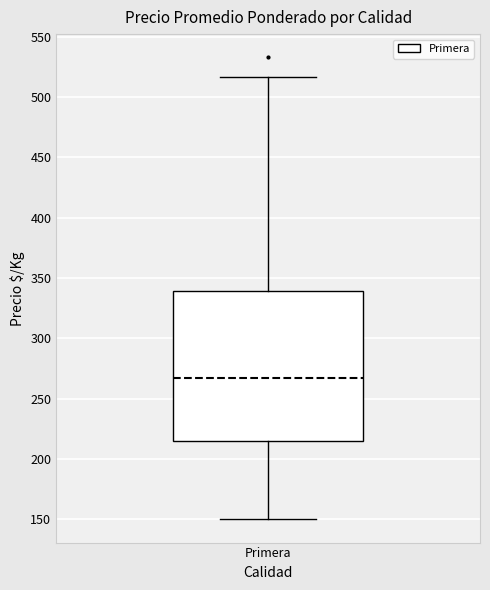

Transcribe this box plot: give where the median line is, the range the box spans, and where the two whiskers end, as read against the y-axis. The values are not printed on the chart, so give them approximately, as read against the axis.

median 265, box 215 to 340, whiskers 150 to 515